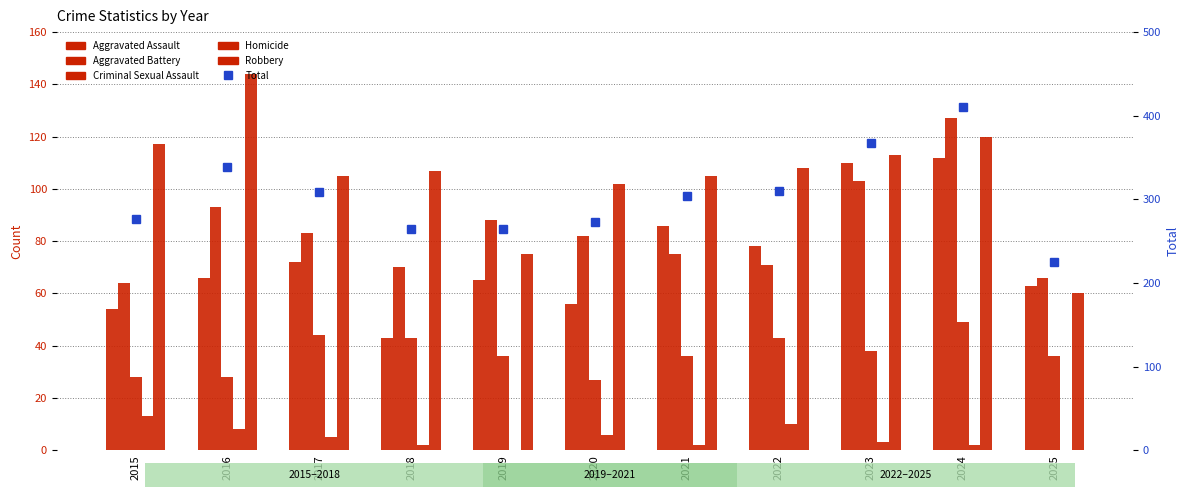

What are all the series names shown in the legend?

Aggravated Assault, Aggravated Battery, Criminal Sexual Assault, Homicide, Robbery, Total